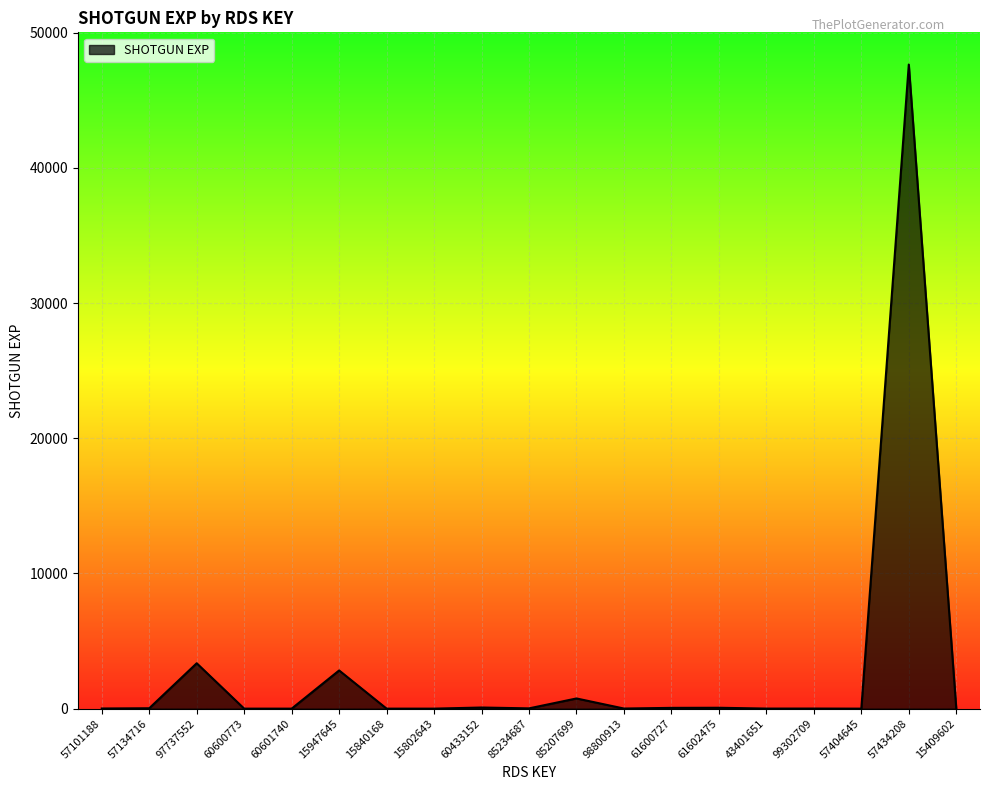

What is the difference between the second highest and second lowest values?

3356